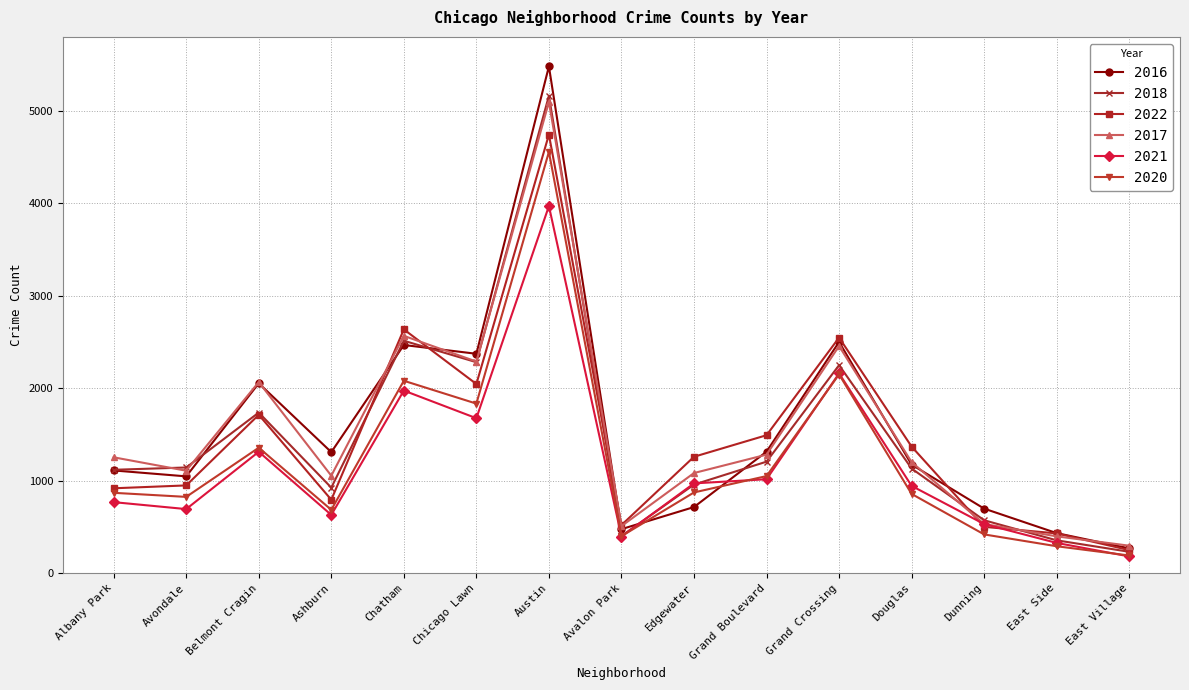

Which series has the largest range (max minus min)?

2016